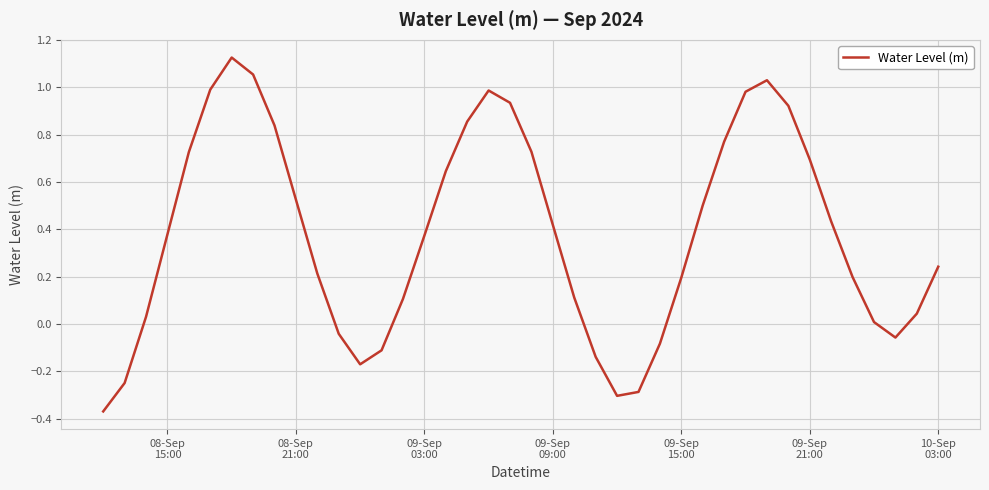

What is the difference between the maximum and minimum values?

1.5